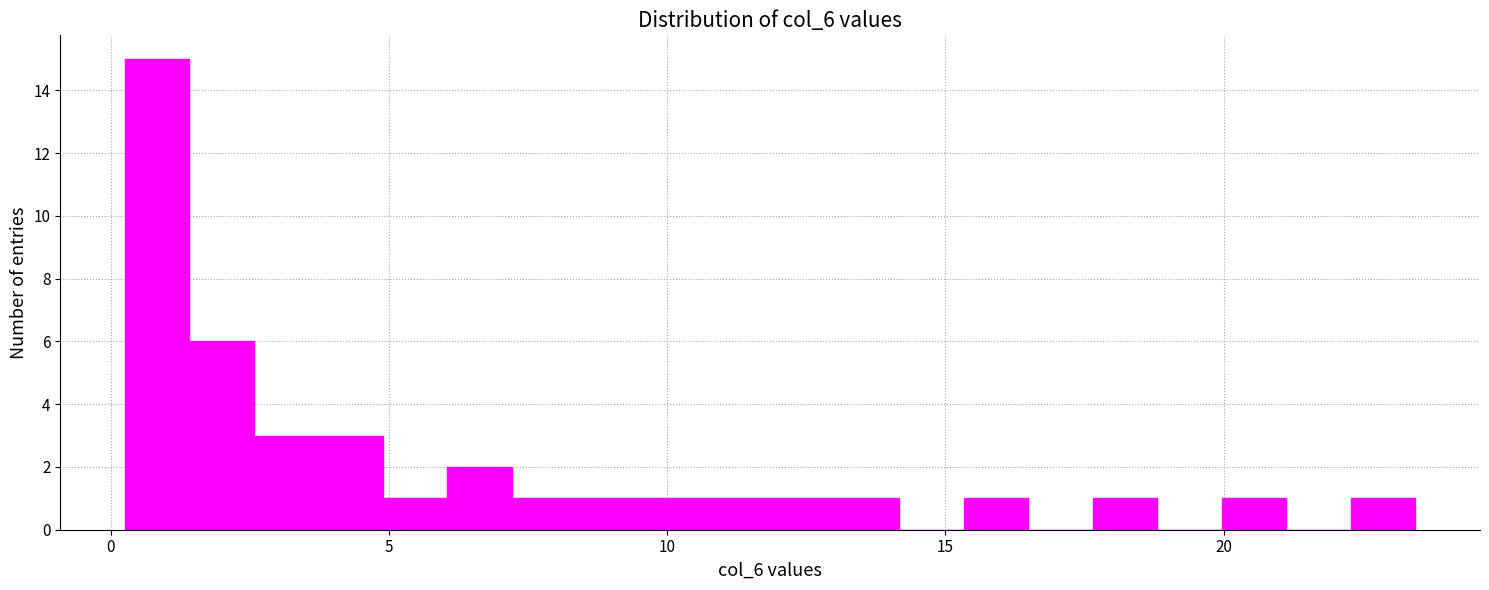

Read against the x-axis, roughly where is the centre of the tallest bar?

1.0